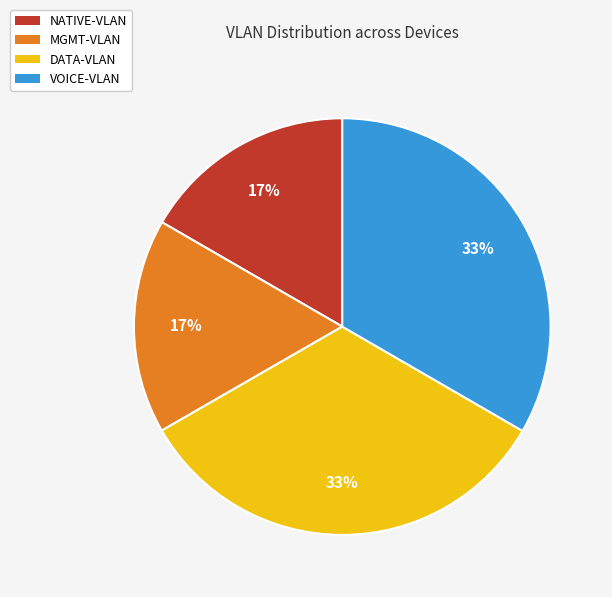

To the nearest percent, what portion does NATIVE-VLAN represent?

17%